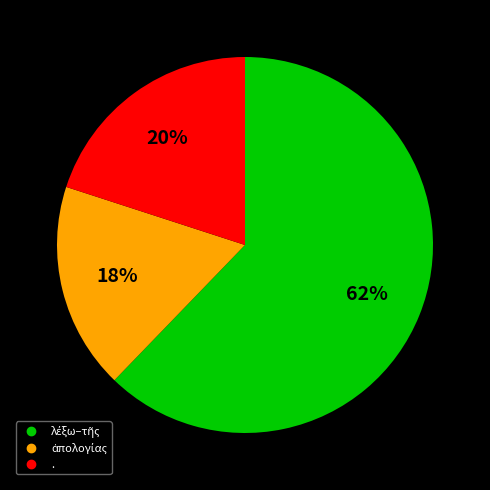

Is there a majority slice in this chart?

Yes